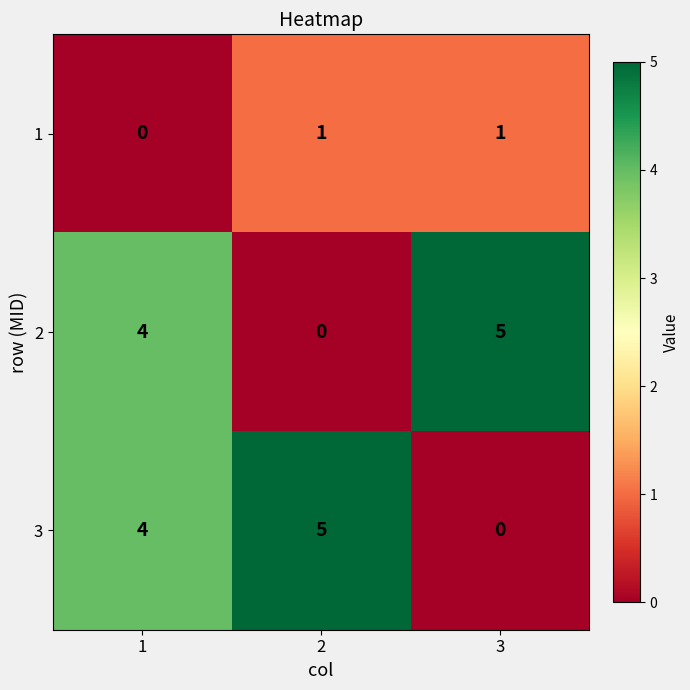

Reading right to left, extract all data points from this chart.

1: 3=1	2=1	1=0
2: 3=5	2=0	1=4
3: 3=0	2=5	1=4